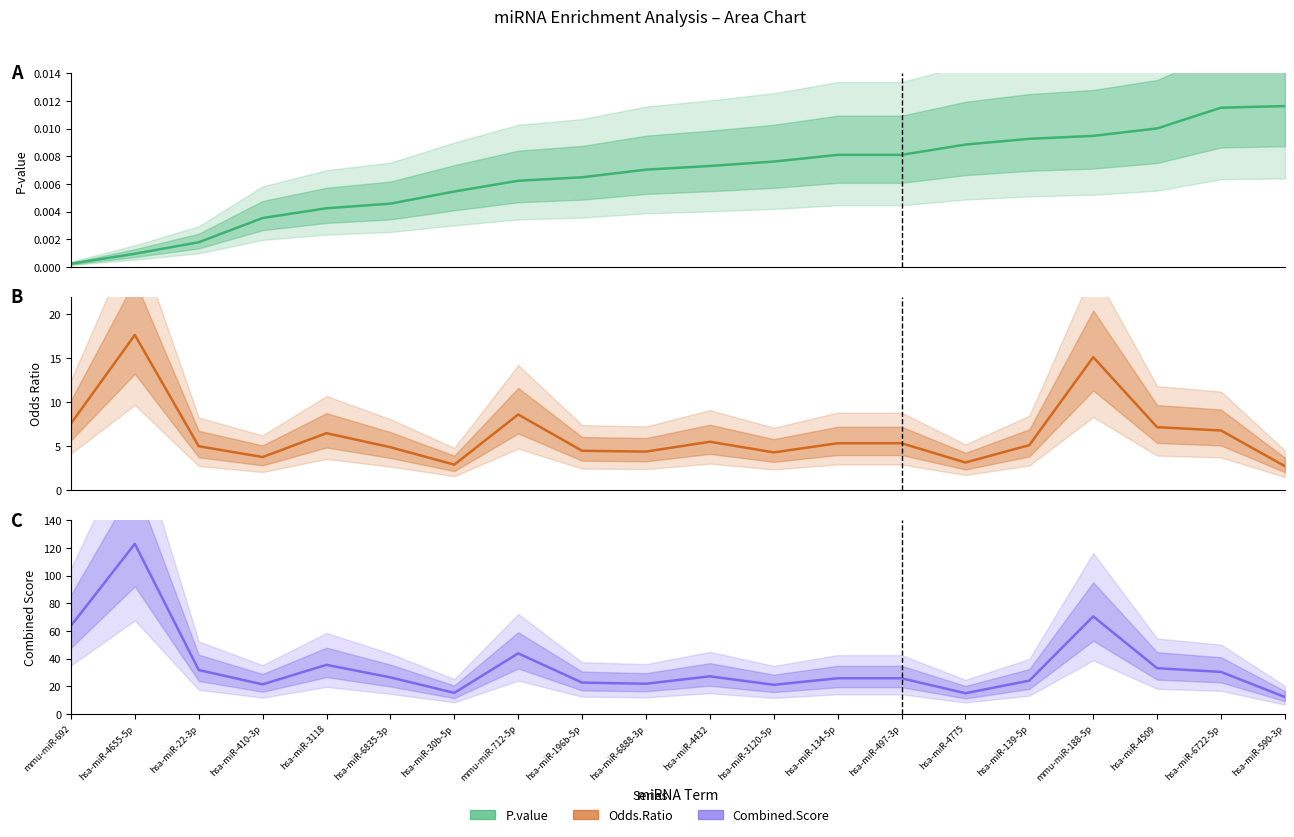

List the labels in order of P-value value, smallest first.

mmu-miR-692, hsa-miR-4655-5p, hsa-miR-22-3p, hsa-miR-410-3p, hsa-miR-3118, hsa-miR-6835-3p, hsa-miR-30b-5p, mmu-miR-712-5p, hsa-miR-196b-5p, hsa-miR-6888-3p, hsa-miR-4432, hsa-miR-3120-5p, hsa-miR-134-5p, hsa-miR-497-3p, hsa-miR-4775, hsa-miR-139-5p, mmu-miR-188-5p, hsa-miR-4509, hsa-miR-6722-5p, hsa-miR-590-3p